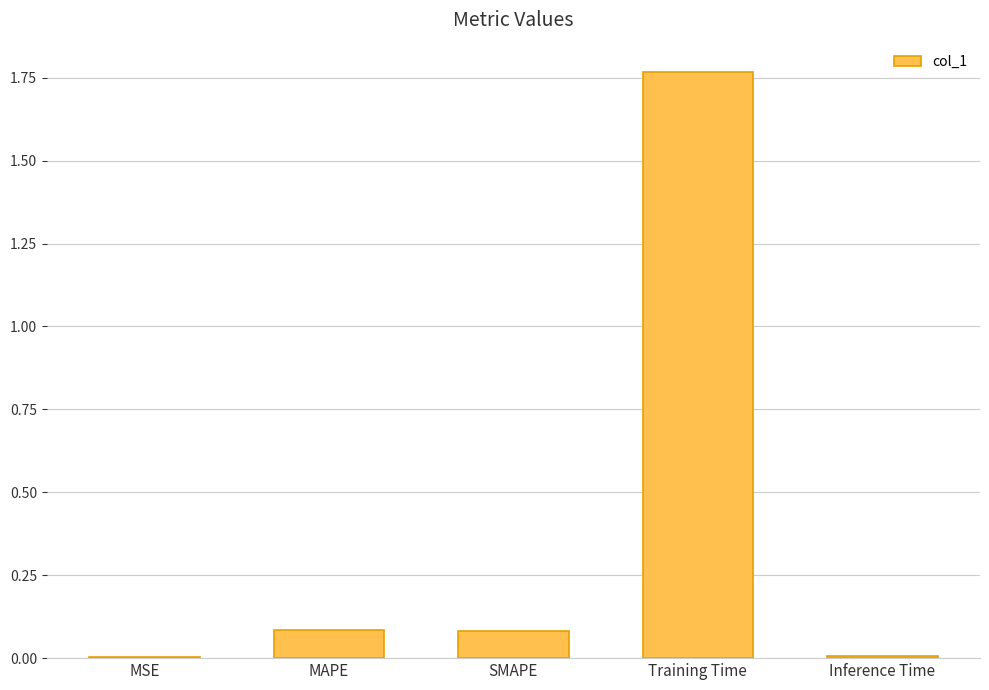

Is it true that the value at MAPE is 0.0?

False